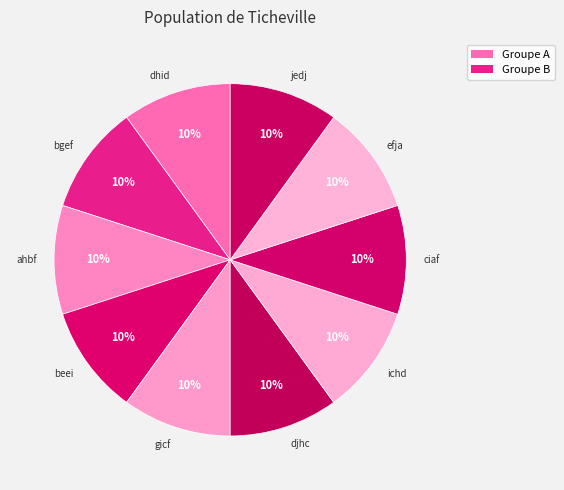

Is the sum of beei and bgef greater than half?

No